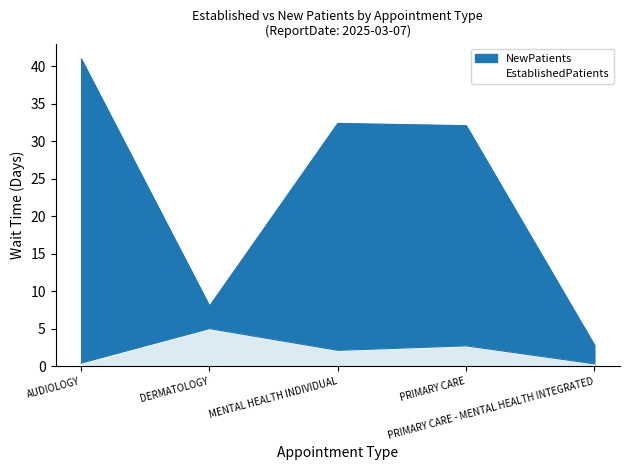

True or false: EstablishedPatients and NewPatients cross at least once.

False